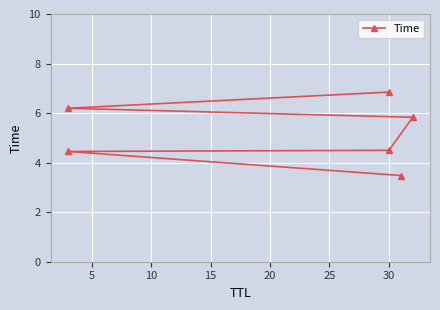

What is the smallest value displayed?

3.5